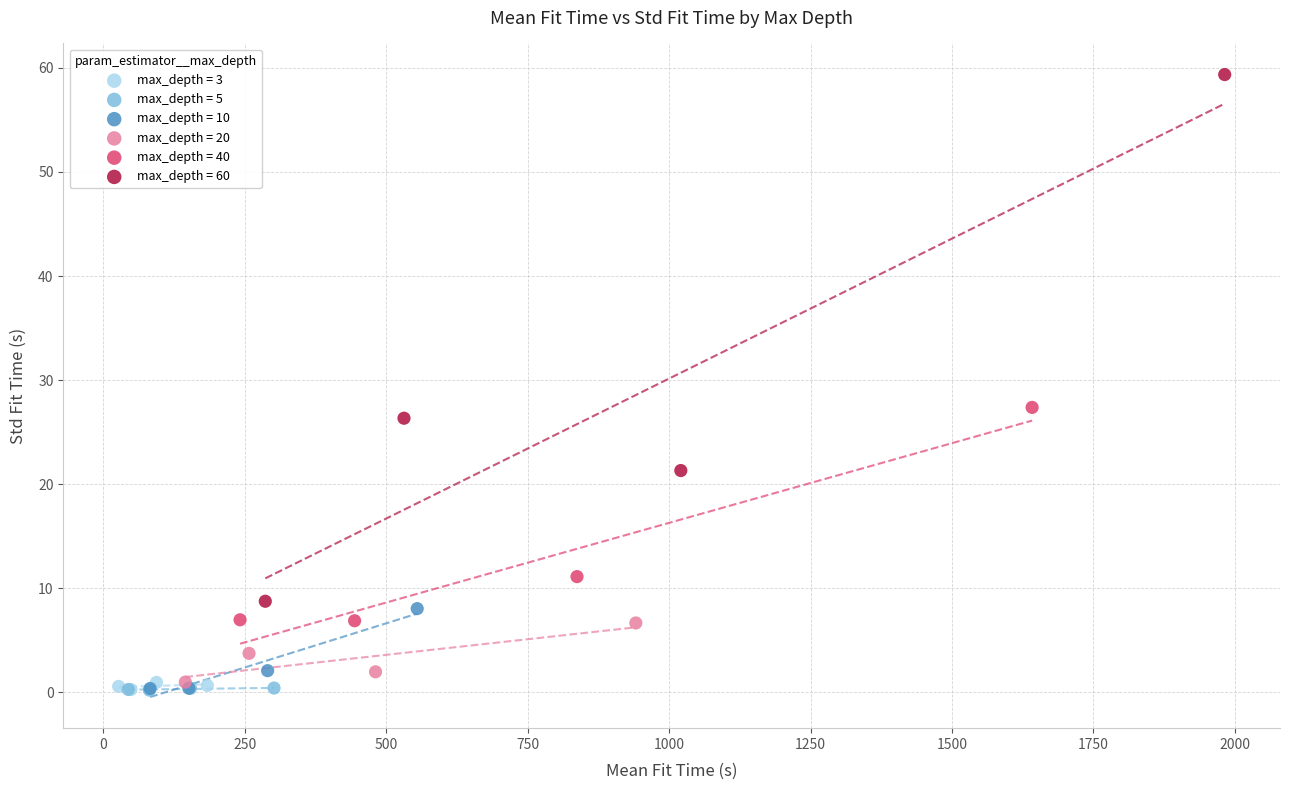

Which series has the widest spread of Y values?

max_depth = 60